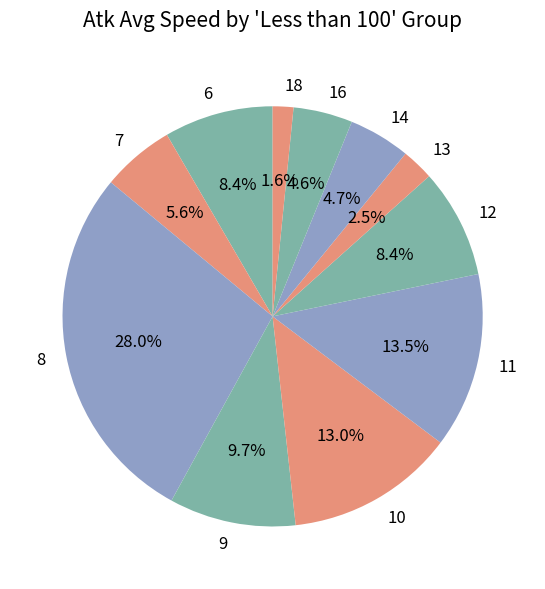

What is the largest slice in the pie chart?

8